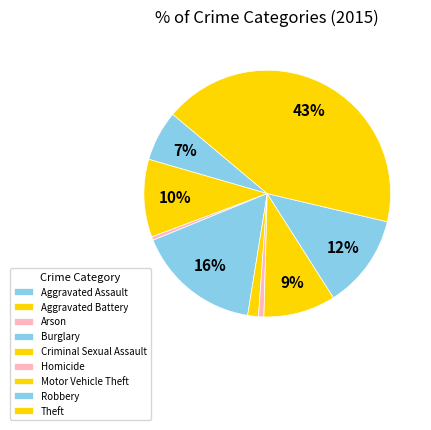

How many slices are in this pie chart?

9